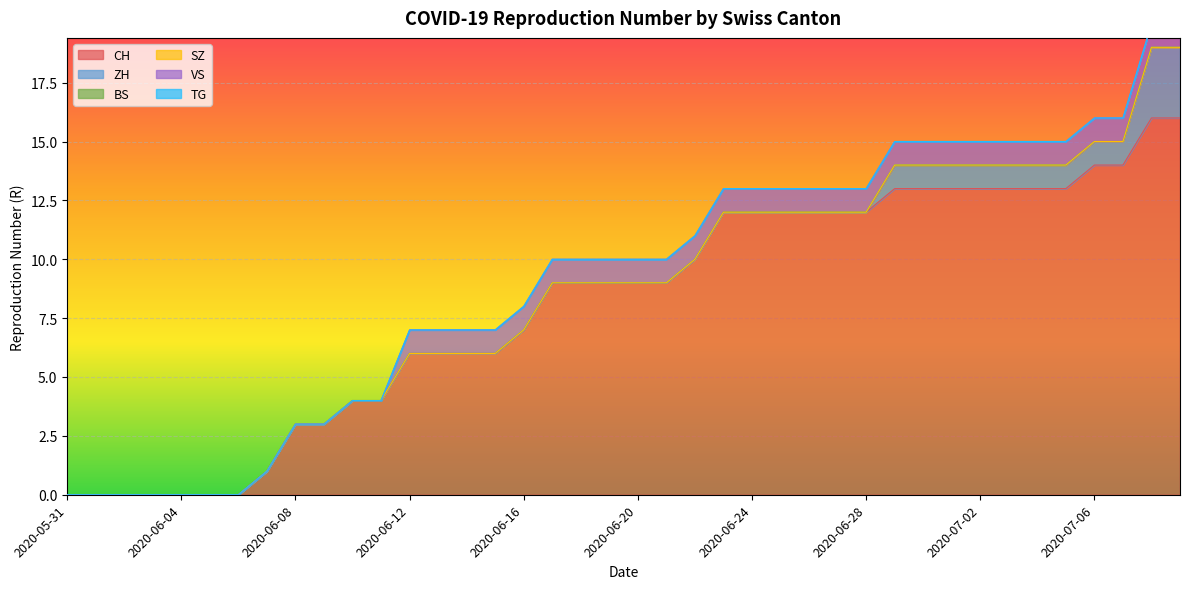

Rank the series at 2020-07-07 from highest to lowest value.

CH, ZH, VS, BS, SZ, TG